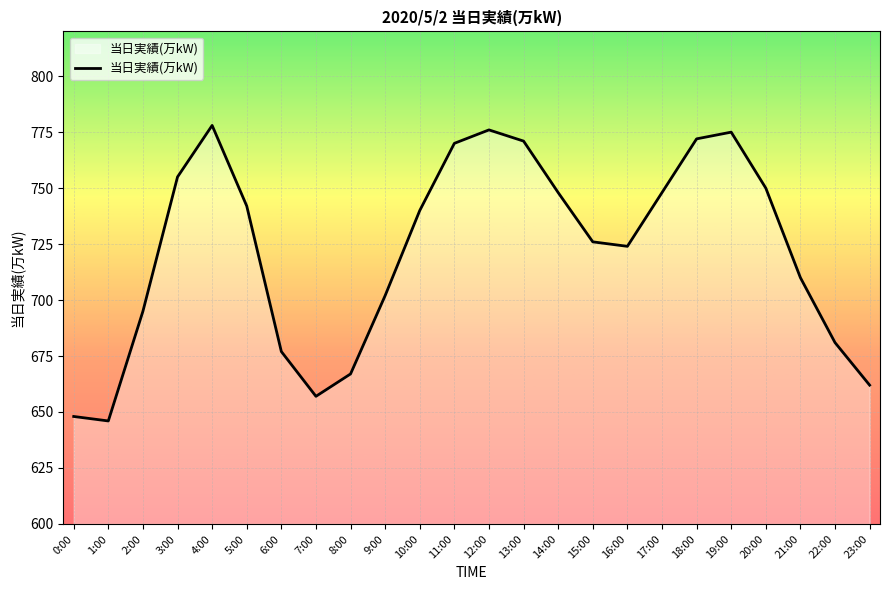

At which category does the chart reach its peak across all series?

4:00